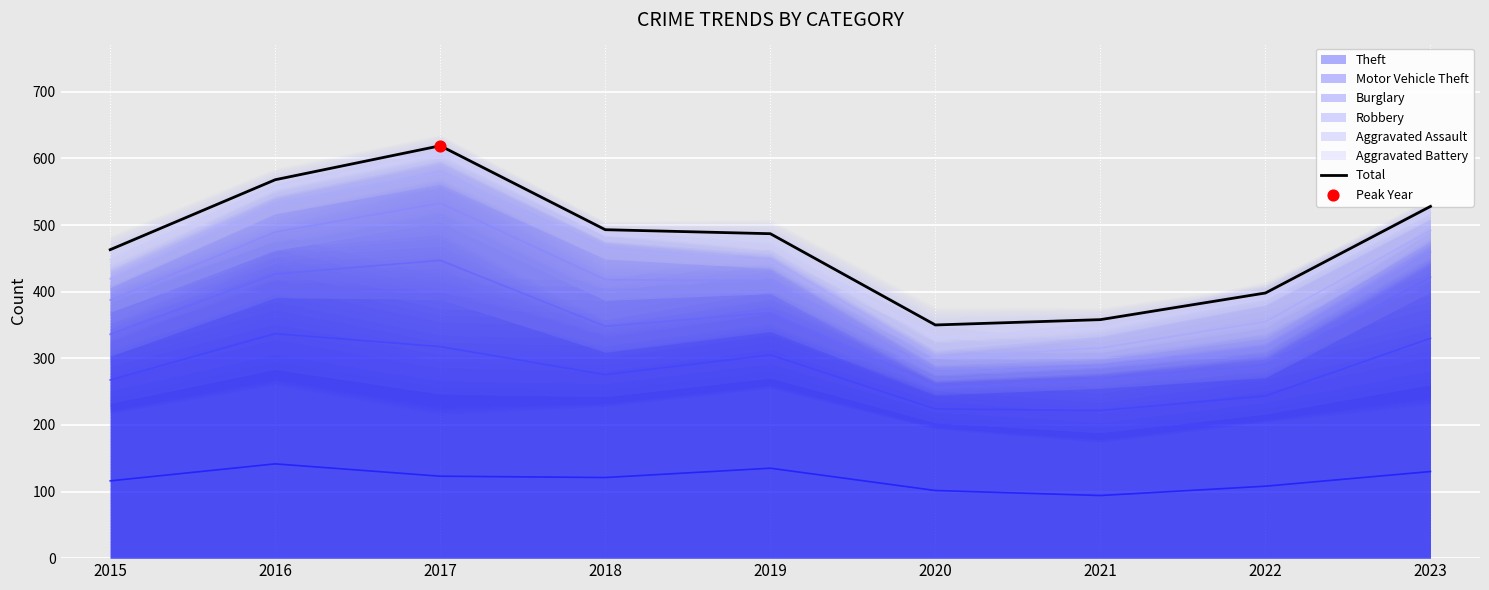

Approximately how many times larger is the value at 2016 compared to 2015?

1.2